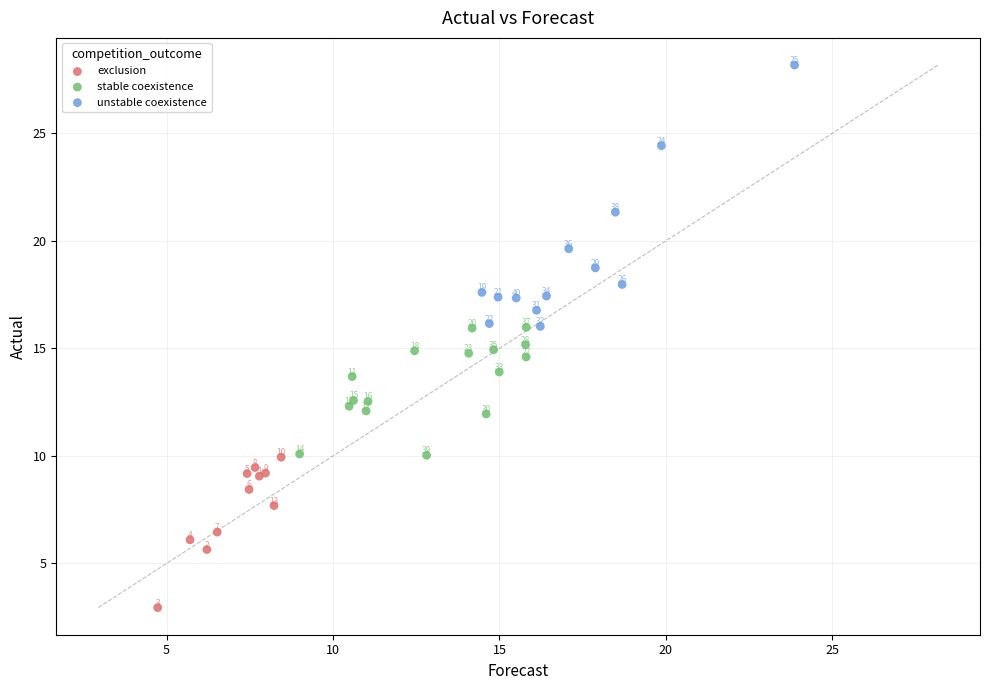

Which series has the widest spread of Y values?

unstable coexistence